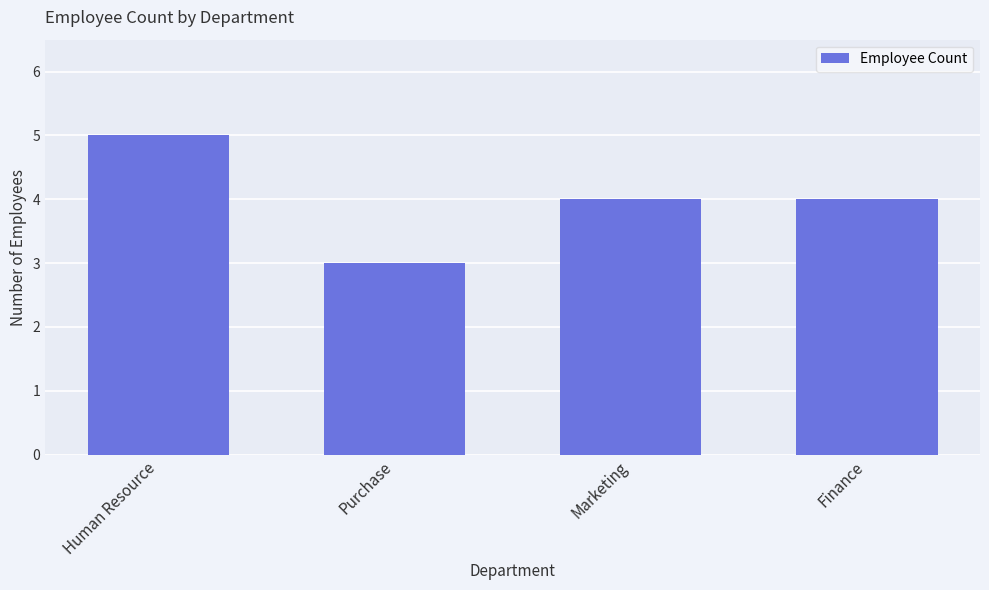

What is the label of the 2nd bar from the right?

Marketing